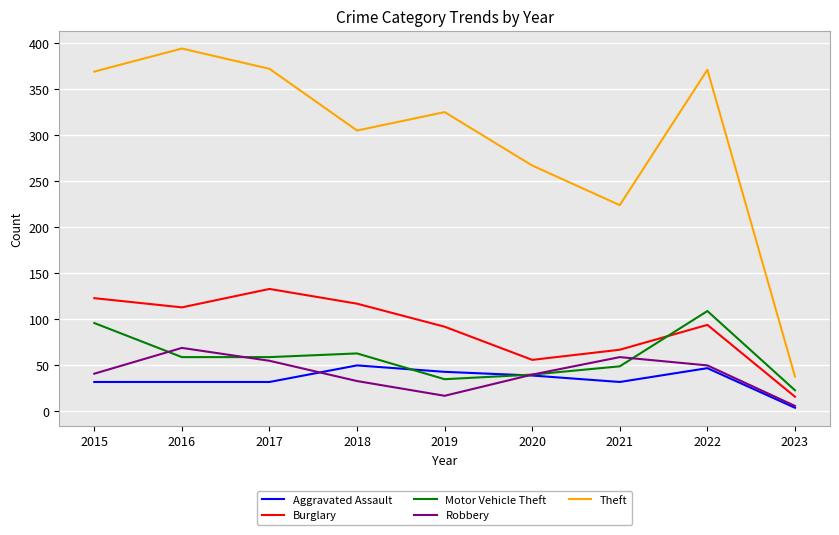

How many lines are shown in the chart?

5